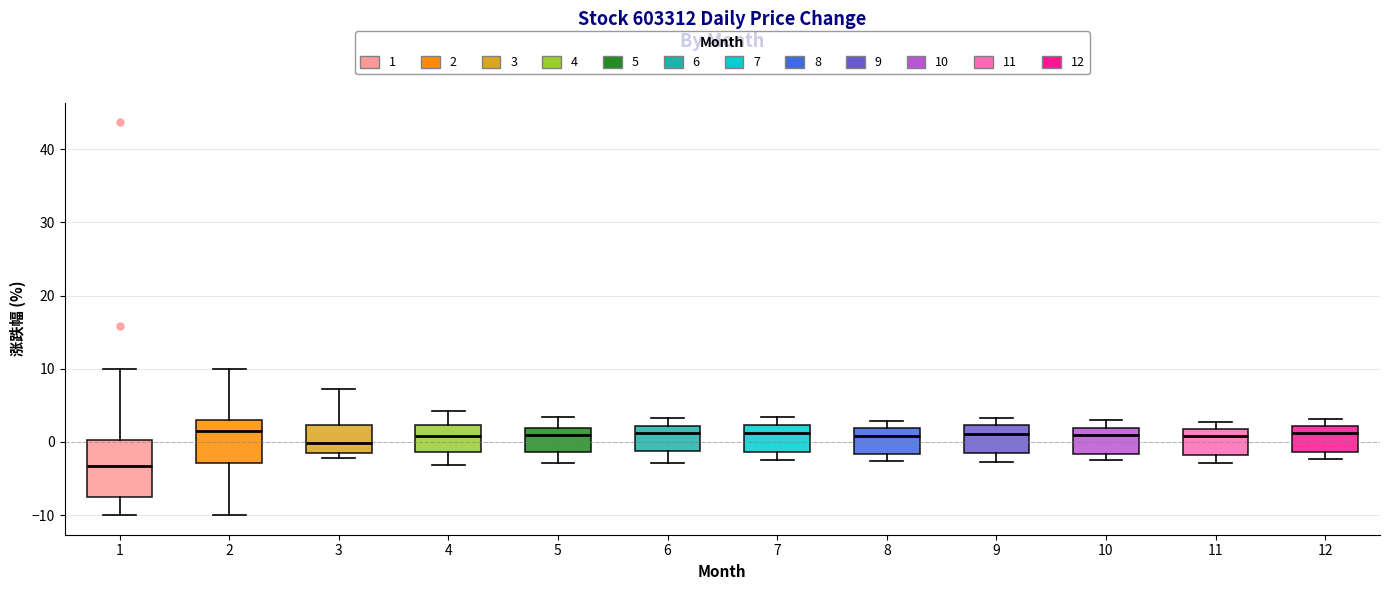

Which box's median line is the lowest?

1